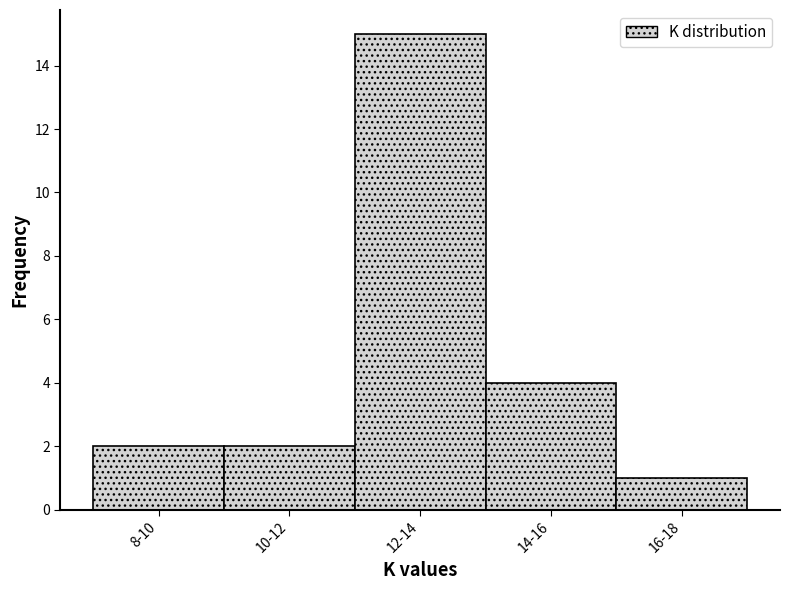

Reading left to right, list all the values displayed in this chart.

8-10=2	10-12=2	12-14=15	14-16=4	16-18=1